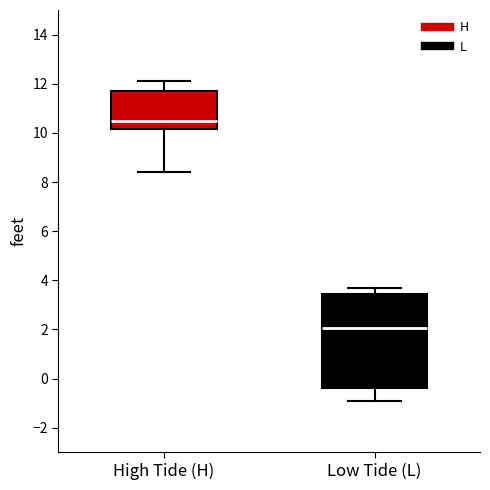

Reading left to right, read every box against the y-axis: the position of its median line, the range the box covers, and the ends of its whiskers. The values are not printed on the chart, so give them approximately, as read against the axis.

High Tide (H): median 10.6, box 10.2 to 11.8, whiskers 8.4 to 12.2
Low Tide (L): median 2.0, box -0.4 to 3.4, whiskers -0.8 to 3.8